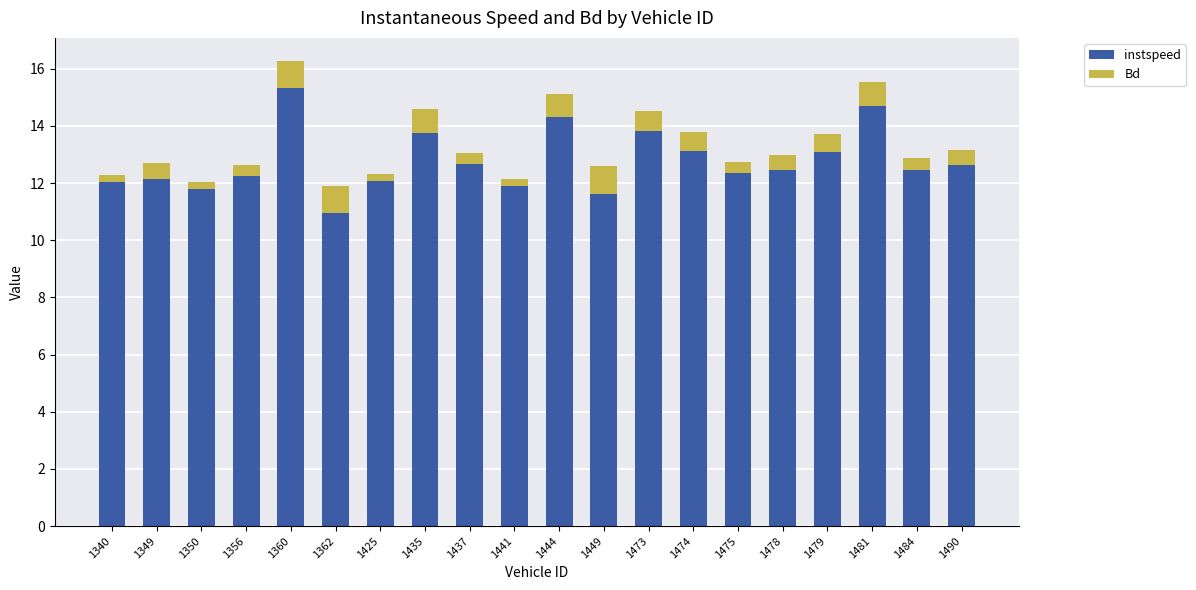

What value does the instspeed series have at 1481?

14.7